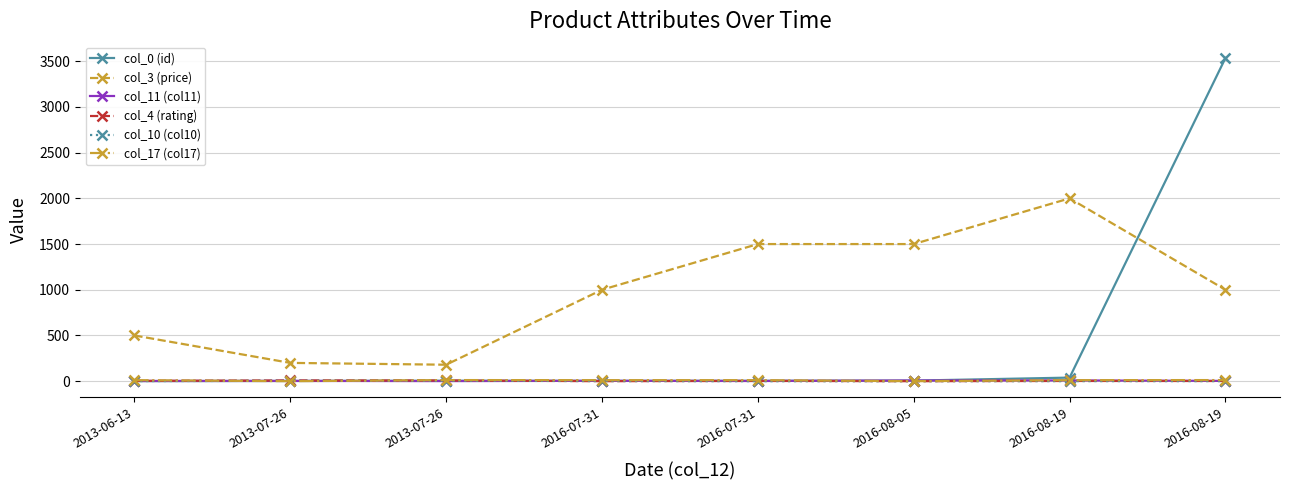

What is the sum of all col_3 (price) values?

7880.0